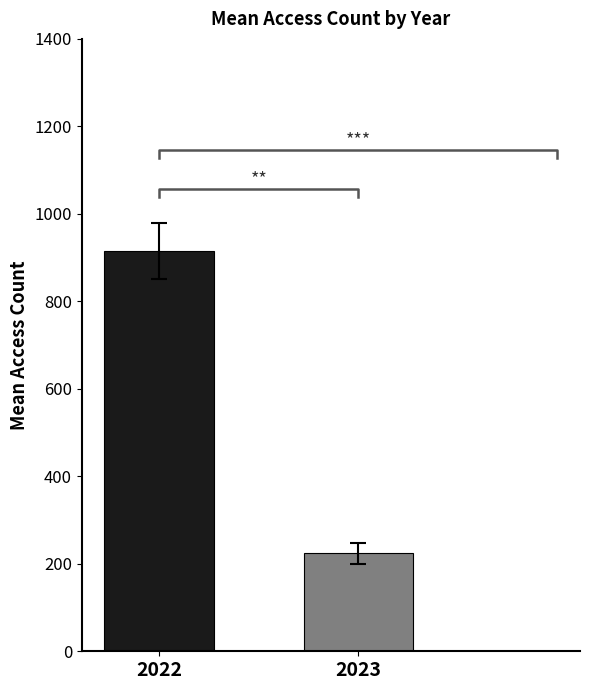

List the labels in order of value, largest first.

2022, 2023